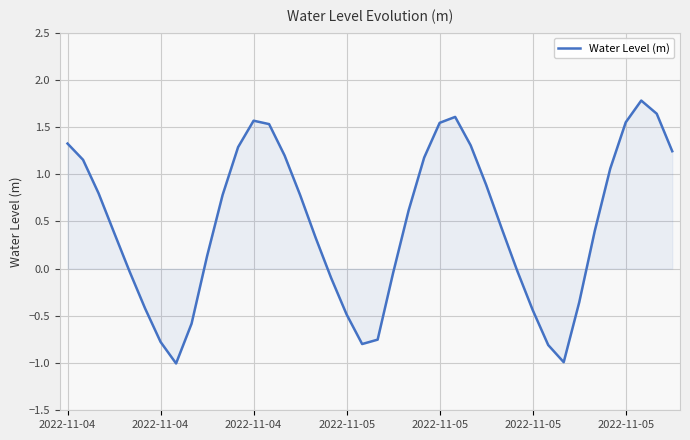

What is the minimum value shown in the chart?

-1.0